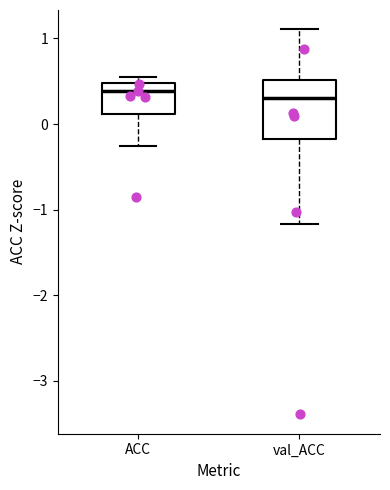

Reading left to right, transcribe this box plot: for each box, give where its median line is, the range the box spans, and where its two whiskers end, as read against the y-axis. The values are not printed on the chart, so give them approximately, as read against the axis.

ACC: median 0.4, box 0.1 to 0.5, whiskers -0.3 to 0.6
val_ACC: median 0.3, box -0.2 to 0.5, whiskers -1.2 to 1.1